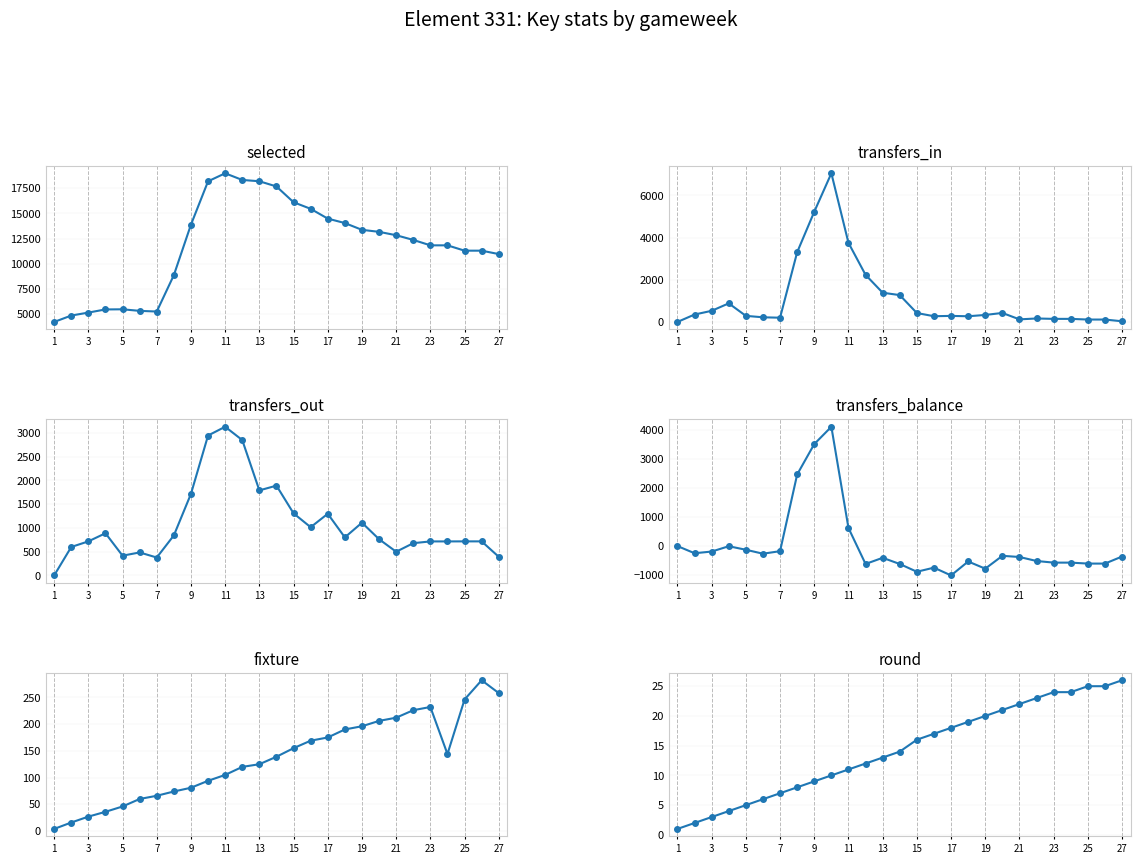

Which series has the widest spread of values?

selected